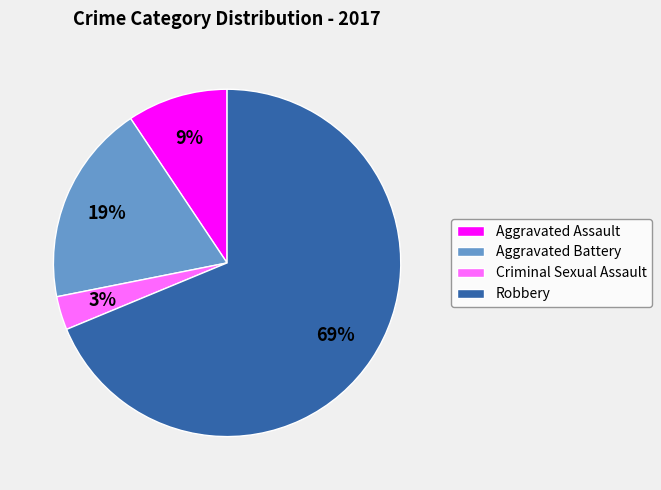

How many segments does this pie chart have?

4